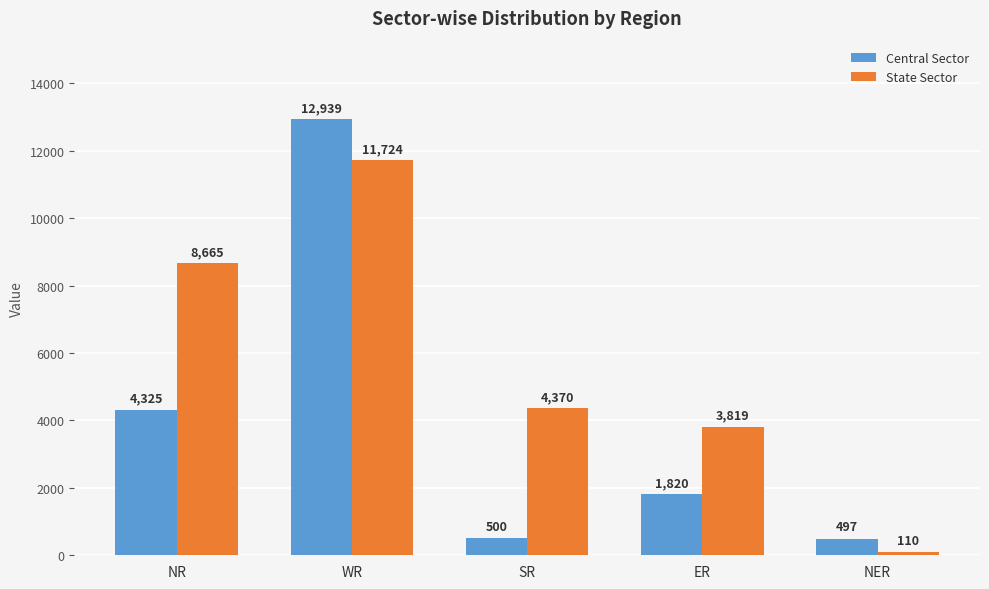

Reading right to left, list all the values displayed in this chart.

Central Sector: NER=497	ER=1820	SR=500	WR=12939	NR=4325
State Sector: NER=110	ER=3819	SR=4370	WR=11724	NR=8665